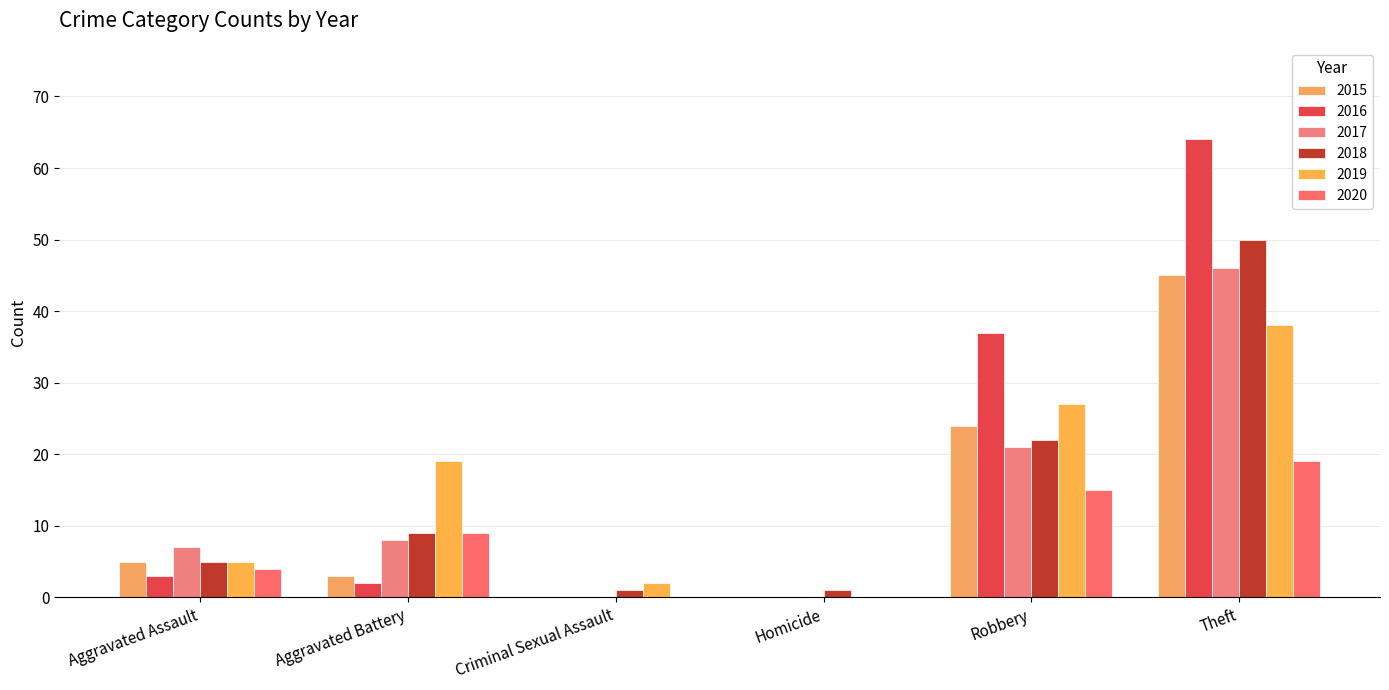

Rank the categories by 2017 value from highest to lowest.

Theft, Robbery, Aggravated Battery, Aggravated Assault, Criminal Sexual Assault, Homicide